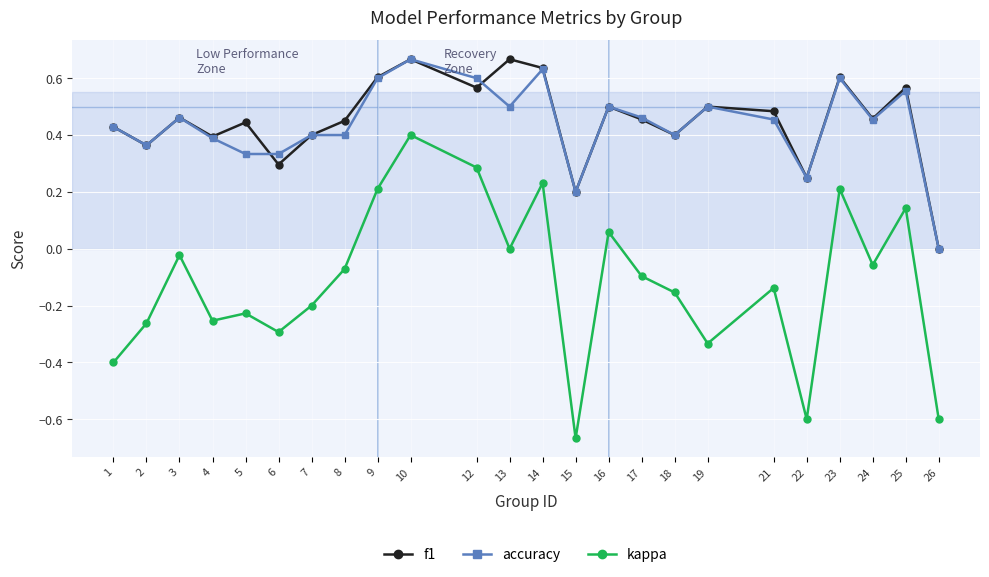

At which category does the chart reach its minimum across all series?

15